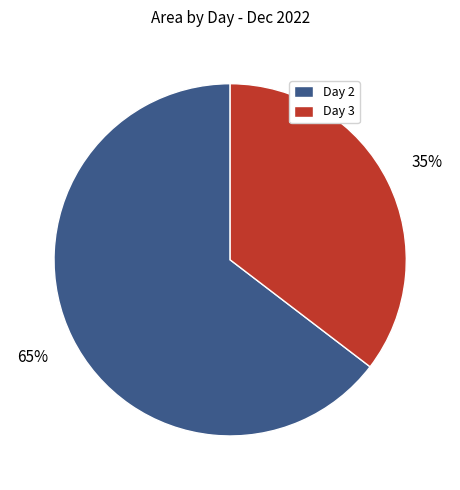

Which has a higher value, Day 3 or Day 2?

Day 2